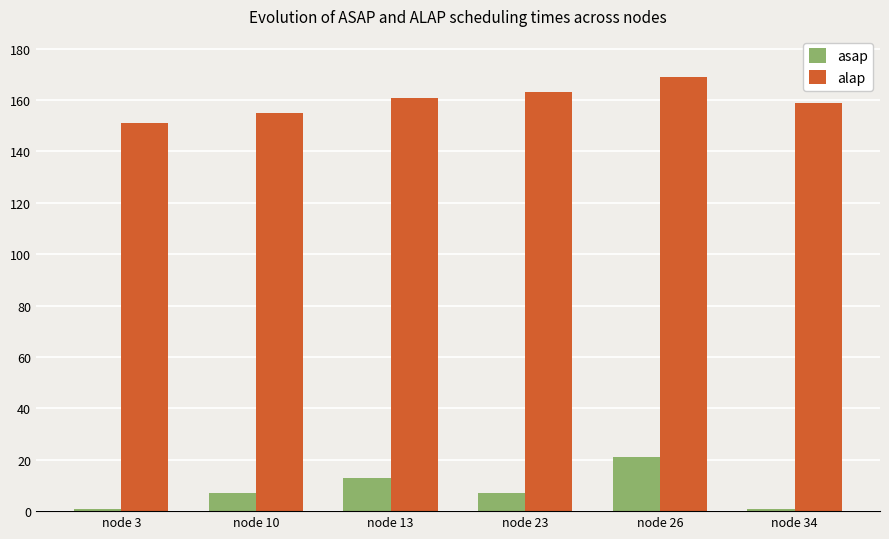

How many data points in alap are less than 161?

3